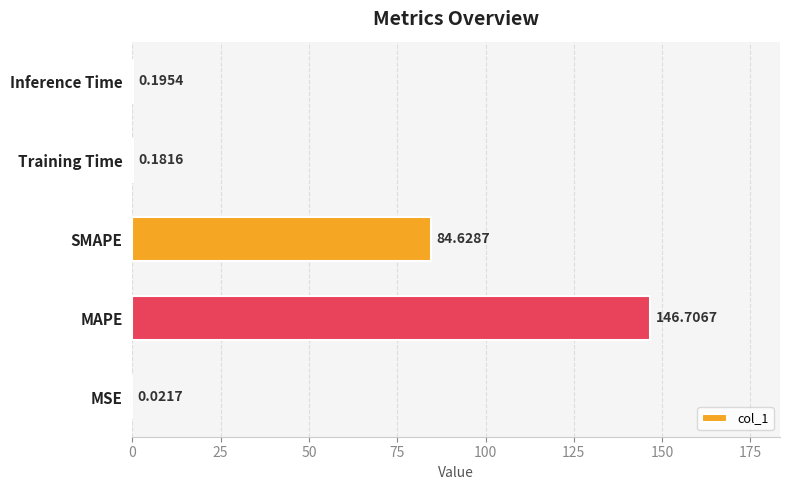

What is the sum of the values at Inference Time and MAPE?

146.9